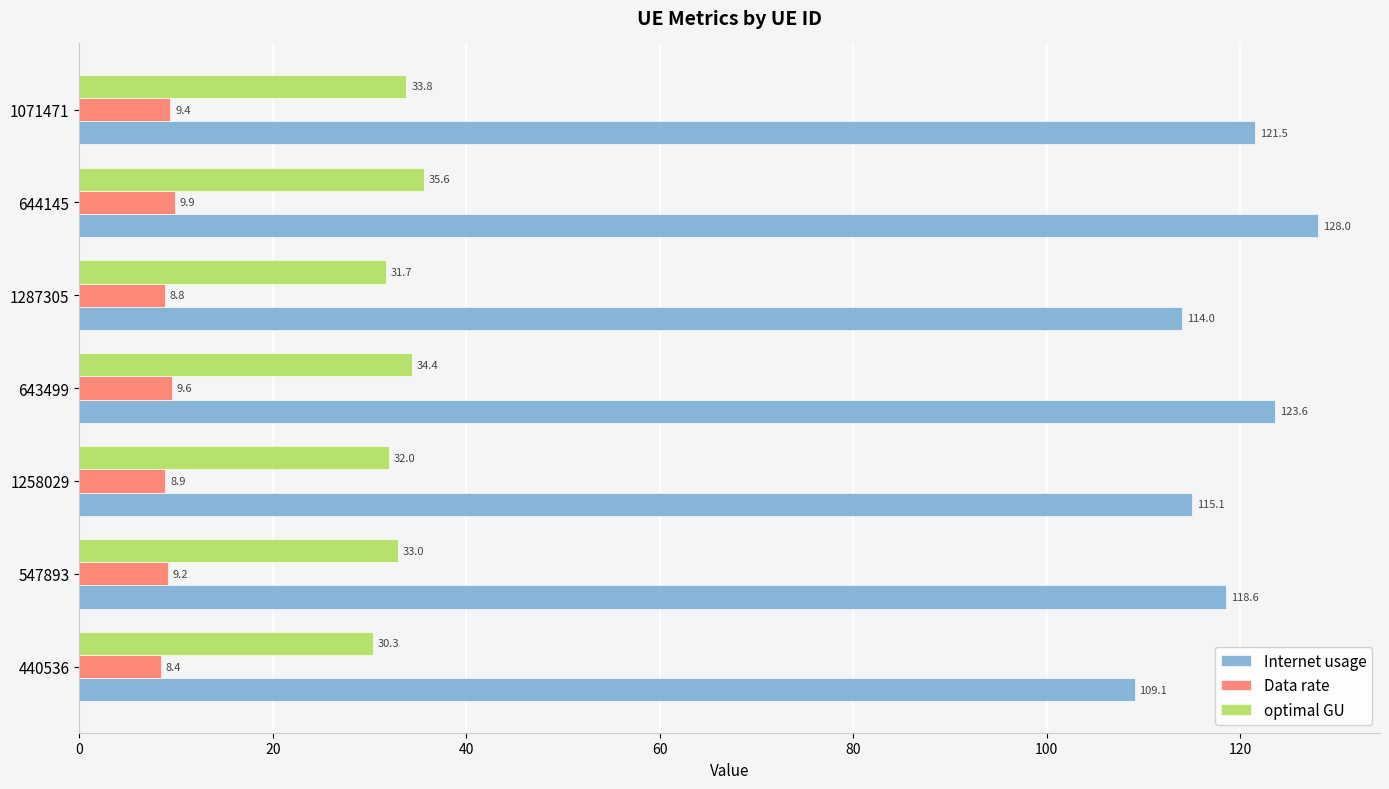

What is the smallest value displayed?

8.4